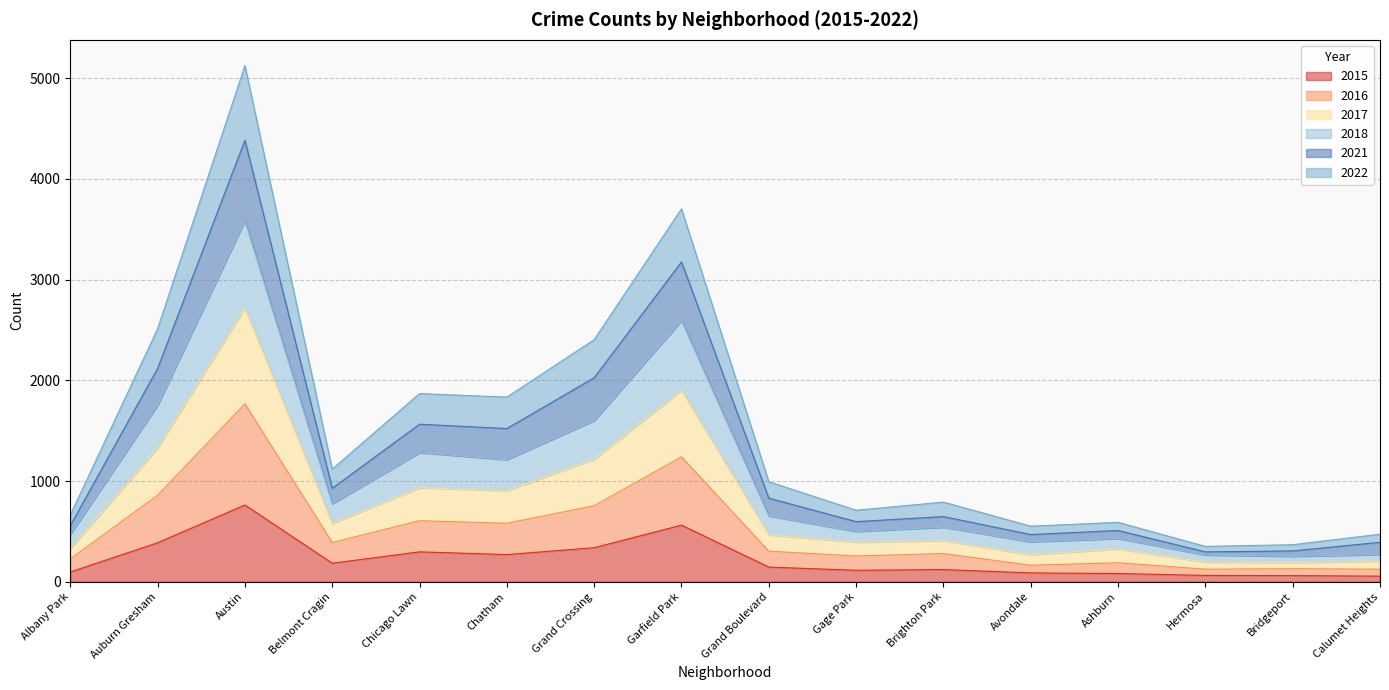

What is the total value across all series at Chicago Lawn?

1868